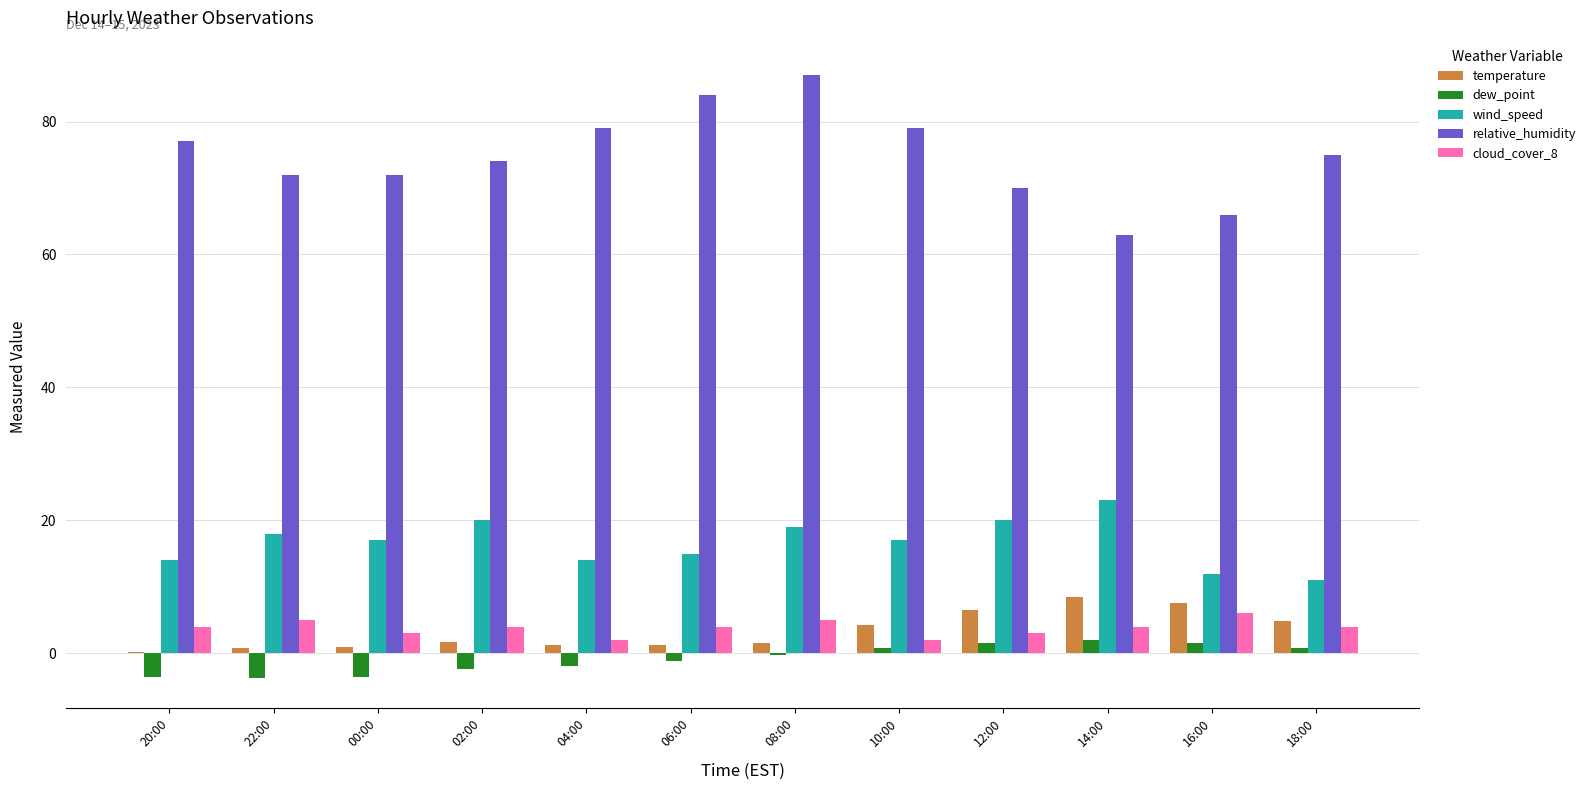

What value does the temperature series have at 22:00?

0.8